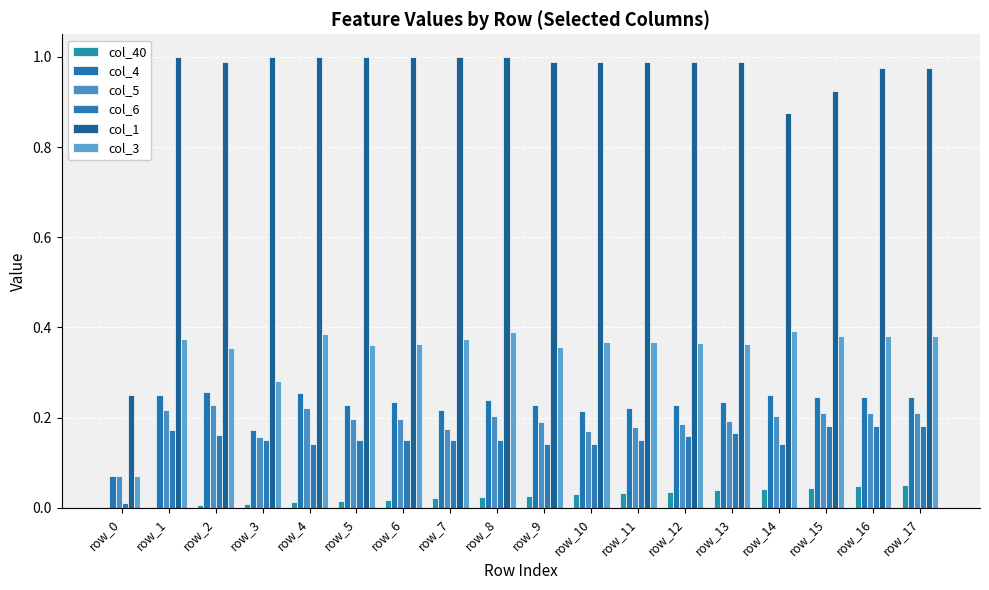

How many groups of bars are there?

18